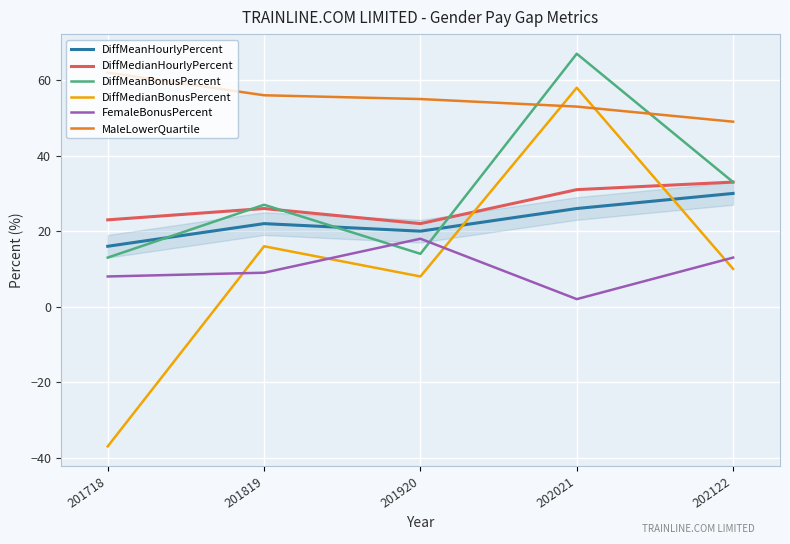

Which category has the highest value across all series?

202021